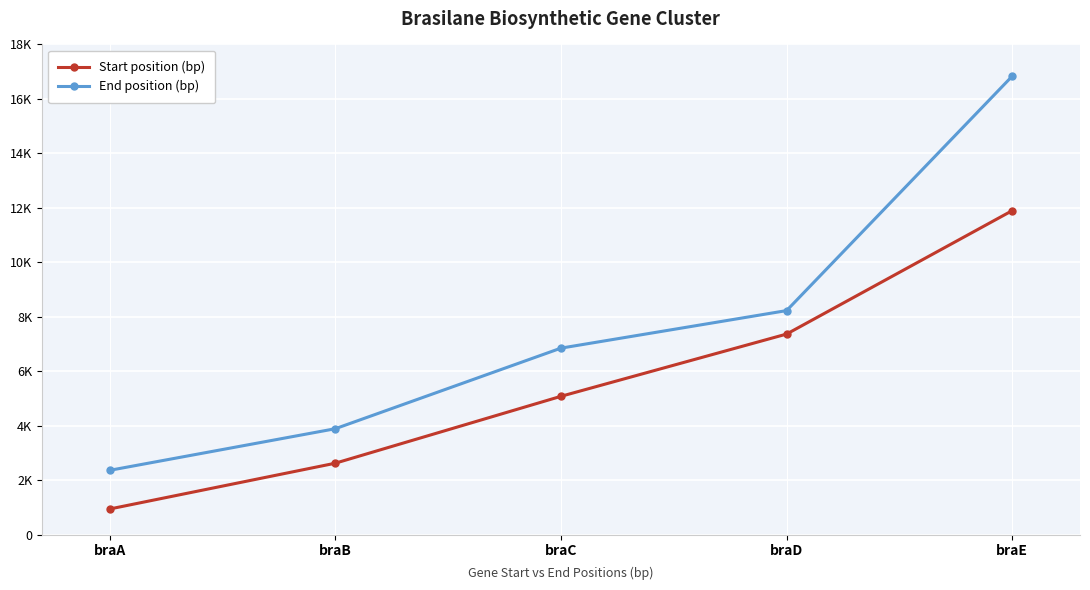

What are all the series names shown in the legend?

Start position (bp), End position (bp)